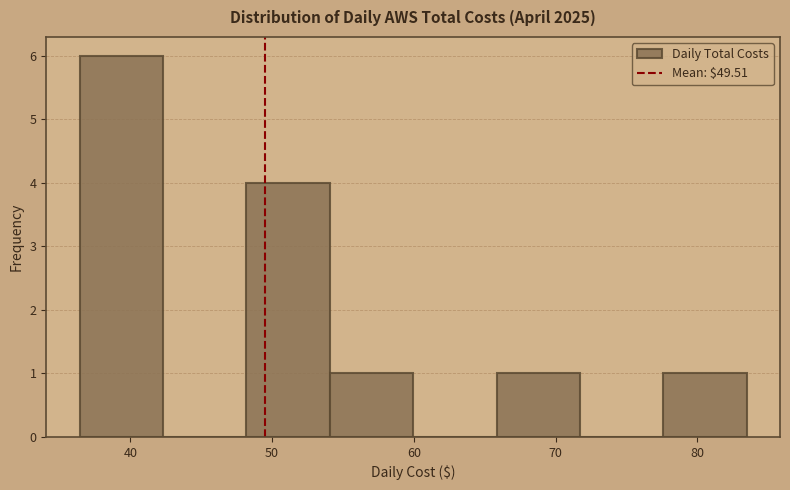

Reading left to right, transcribe this chart: for each bar, give the range it covers on the x-axis and its height. Neither the bar edges nor the heights are printed on the chart, so give them approximately, as read against the axes.

36 to 42: 6
42 to 48: 0
48 to 54: 4
54 to 60: 1
60 to 66: 0
66 to 72: 1
72 to 78: 0
78 to 83: 1